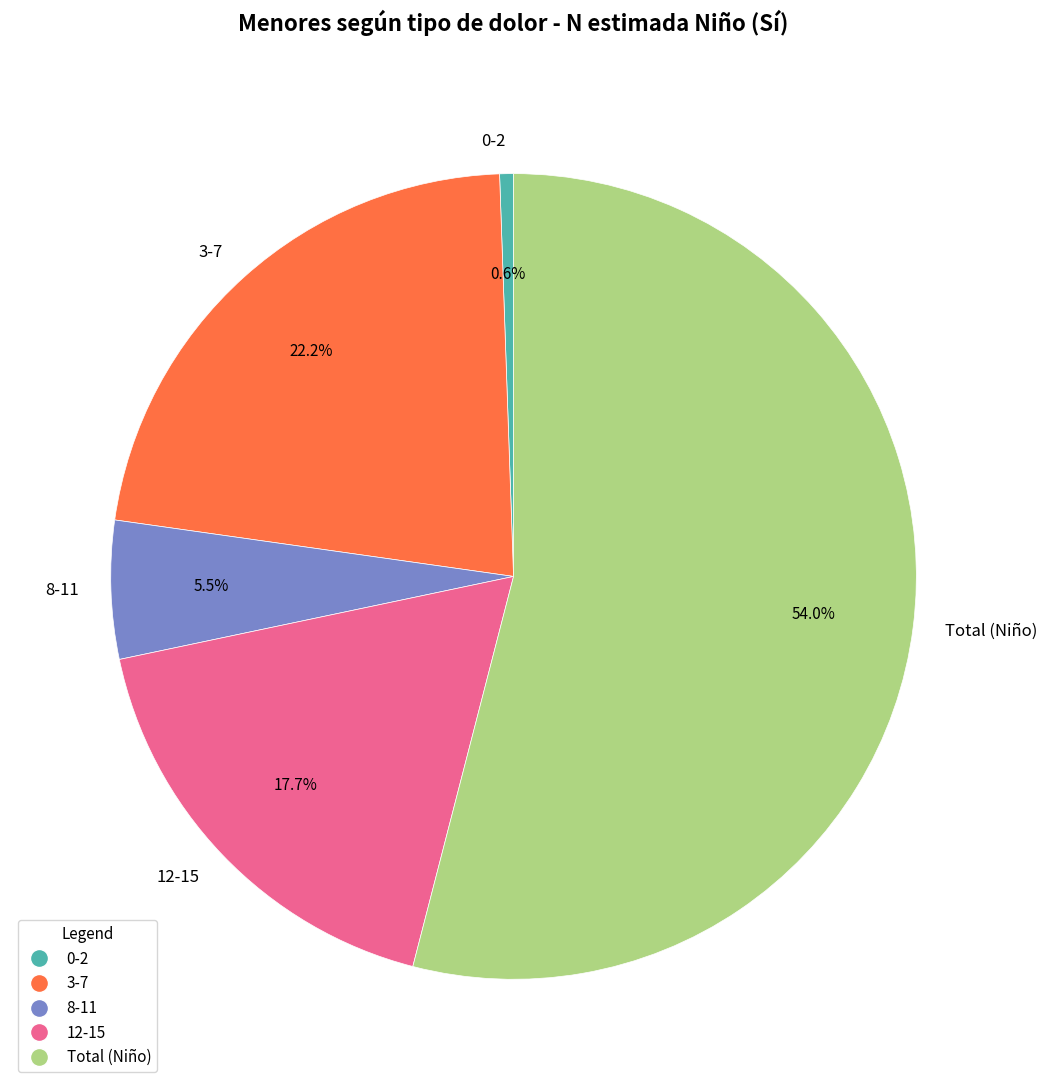

How many segments does this pie chart have?

5